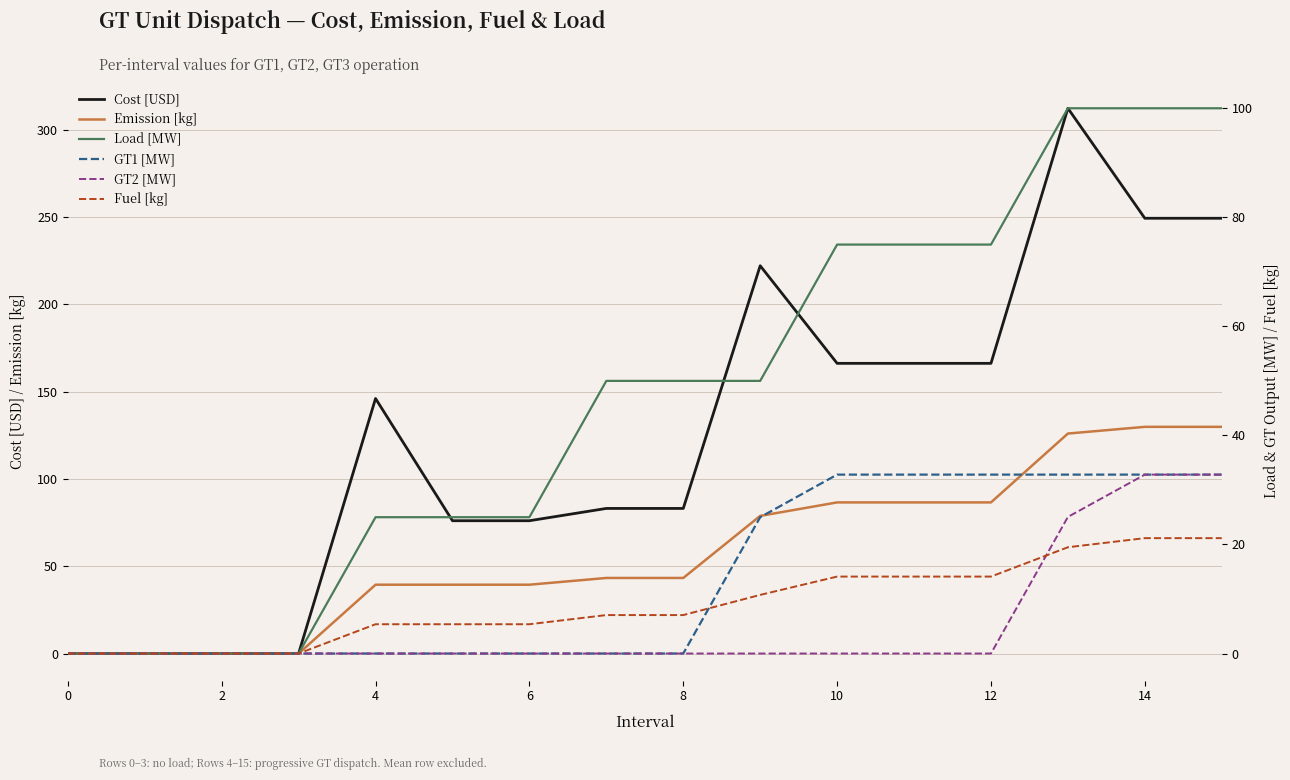

Rank the series by their maximum value, from highest to lowest.

Cost [USD], Emission [kg], Load [MW], GT1 [MW], GT2 [MW], Fuel [kg]